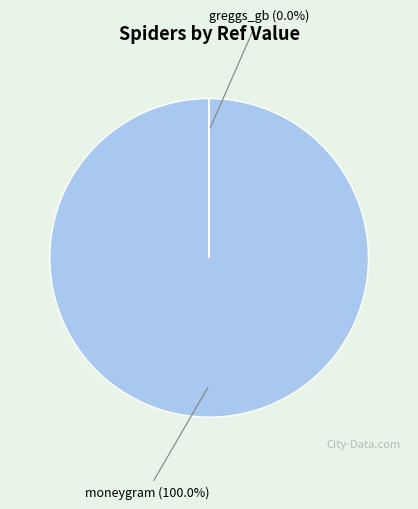

Which category has the biggest portion of the pie?

moneygram